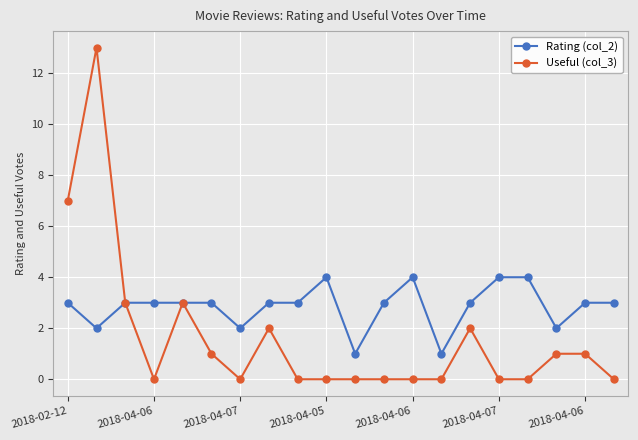

Rank the series by their maximum value, from lowest to highest.

Rating (col_2), Useful (col_3)